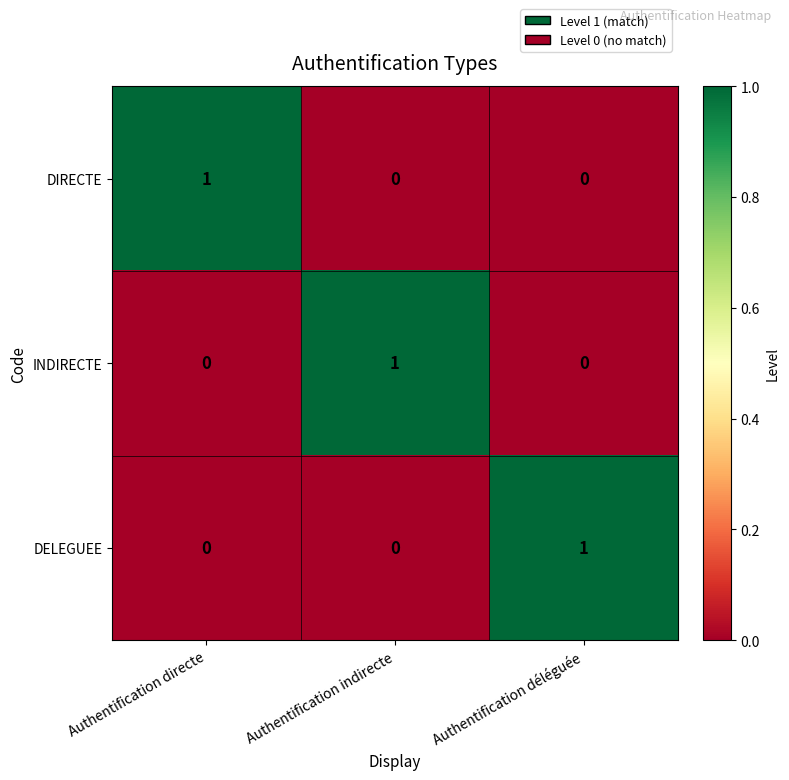

Is the value of DIRECTE at Authentification directe greater than the value of INDIRECTE at Authentification déléguée?

Yes